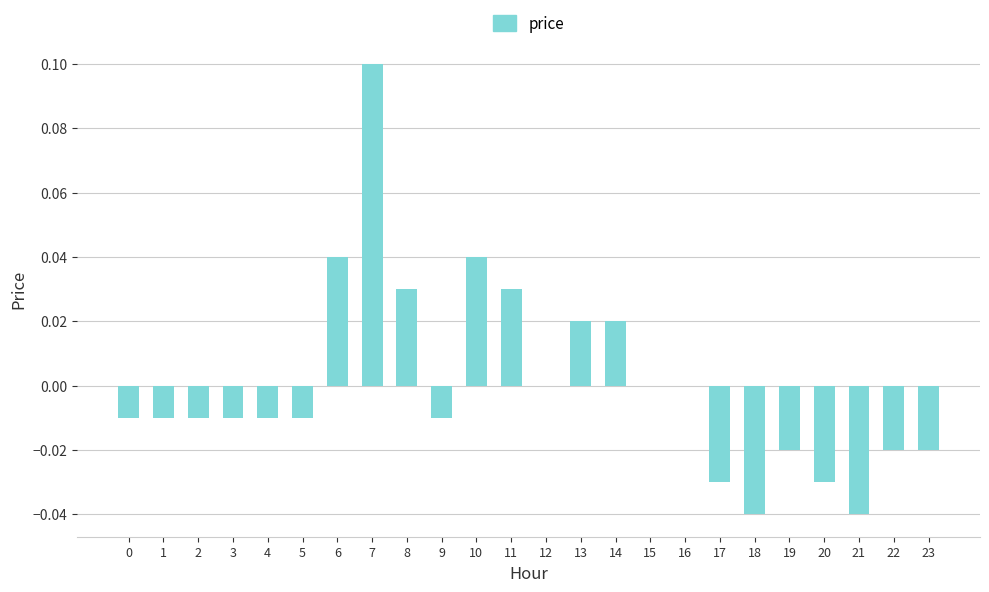

Which category has the highest value across all series?

7